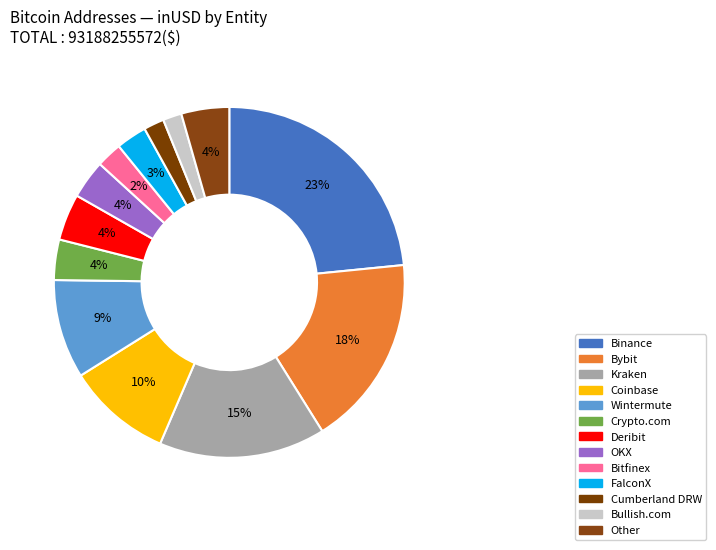

Rank the categories by value from lowest to highest.

Bullish.com, Cumberland DRW, Bitfinex, FalconX, OKX, Crypto.com, Deribit, Other, Wintermute, Coinbase, Kraken, Bybit, Binance